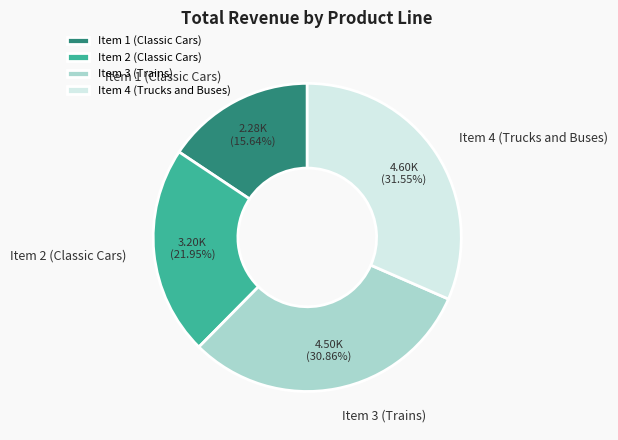

Is there a majority slice in this chart?

No